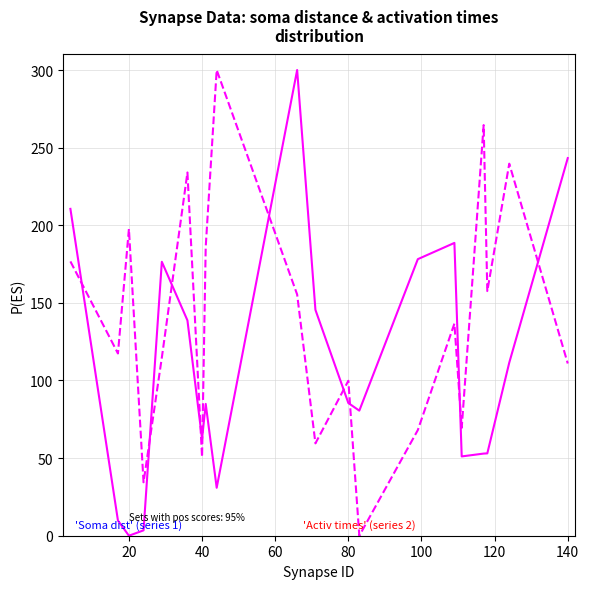

The value of activation times at 40 is 340.0. True or false?

False